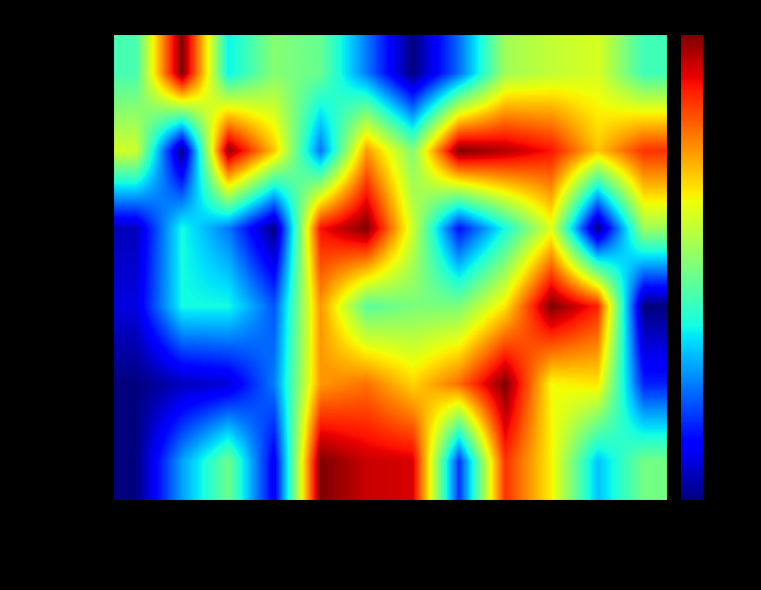

At how many categories does at least one series exceed 0?

12